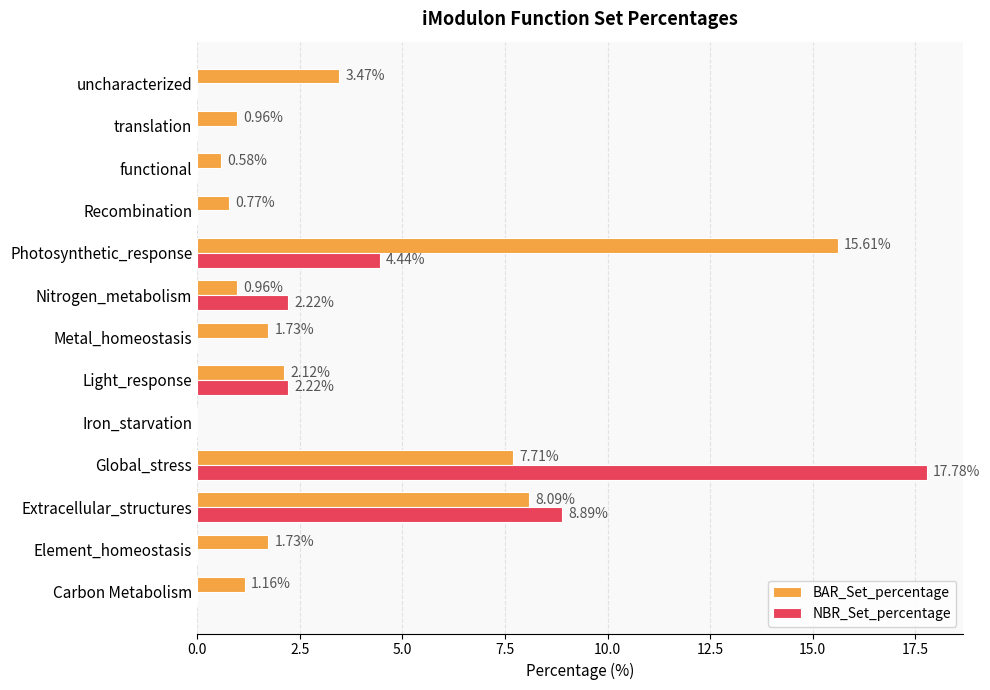

What is the sum of all BAR_Set_percentage values?

44.9